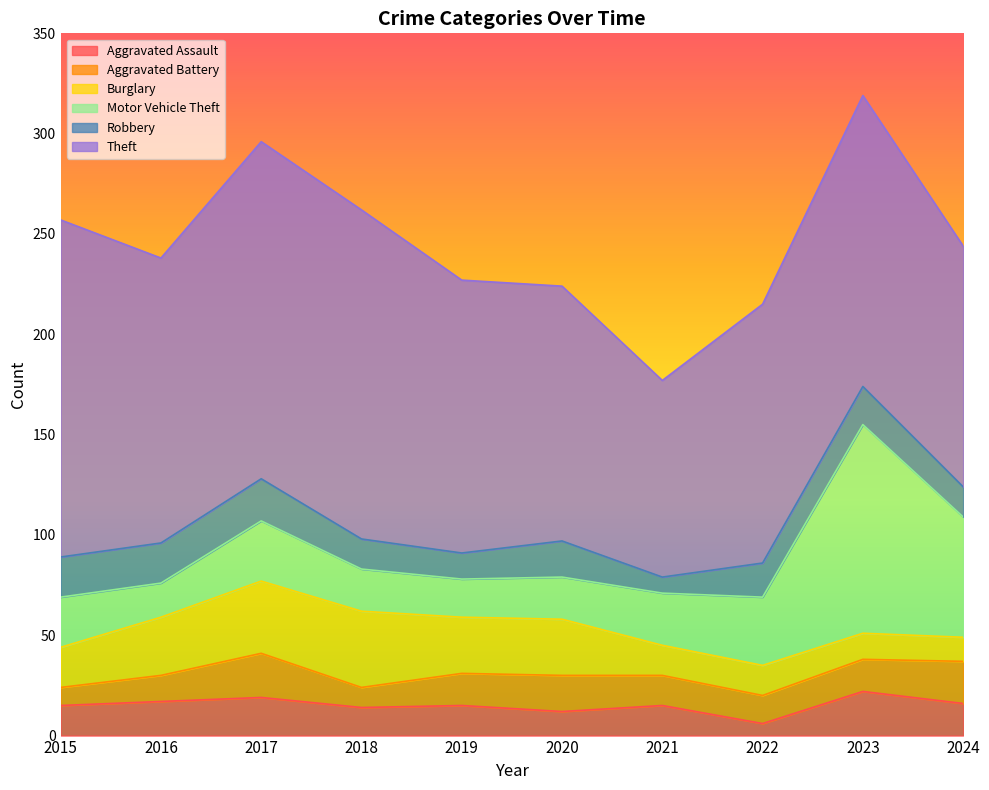

Which category has the lowest value across all series?

2022